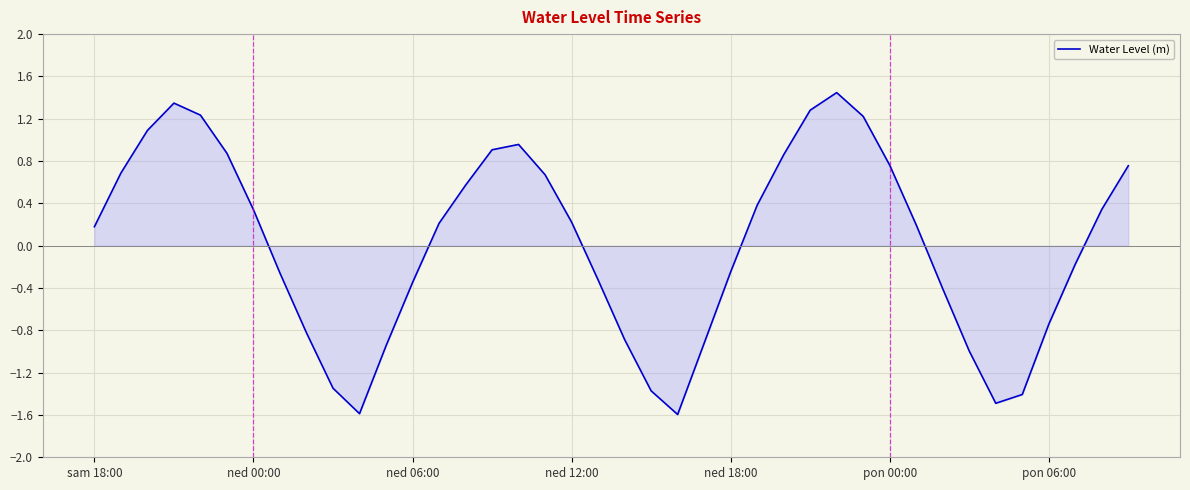

What is the smallest value displayed?

-1.6